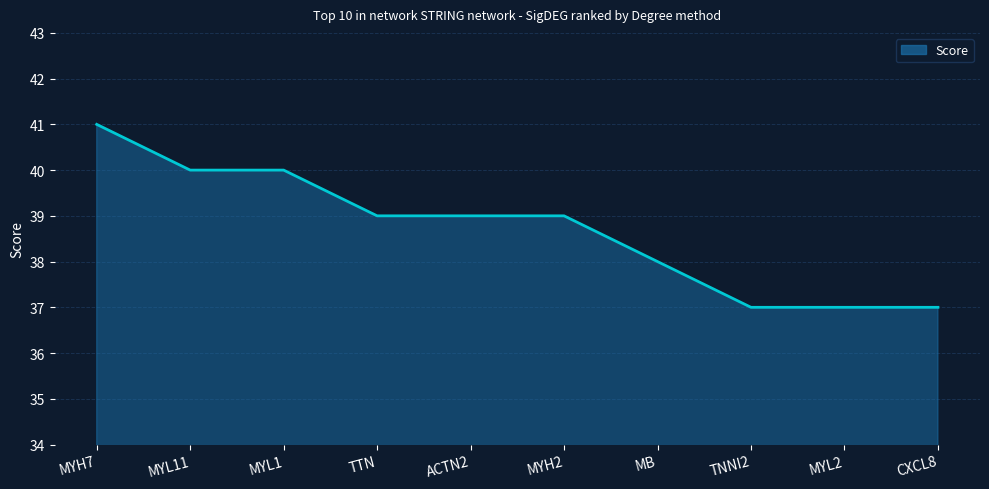

How many lines are shown in the chart?

1